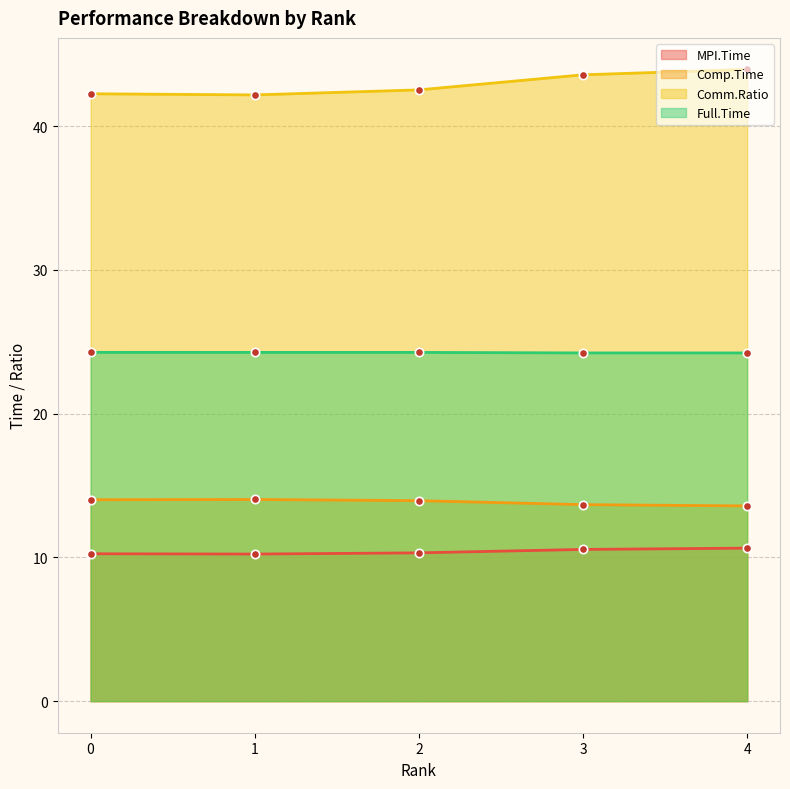

What is the sum of all Full.Time values?

121.2